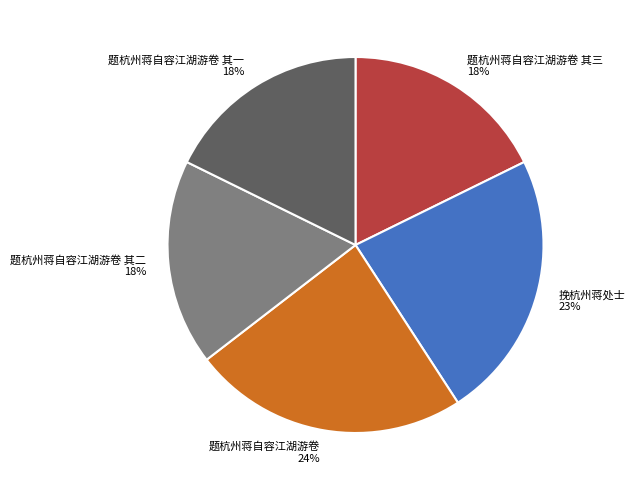

Combined, do 题杭州蒋自容江湖游卷 and 题杭州蒋自容江湖游卷 其三 account for over 50%?

No